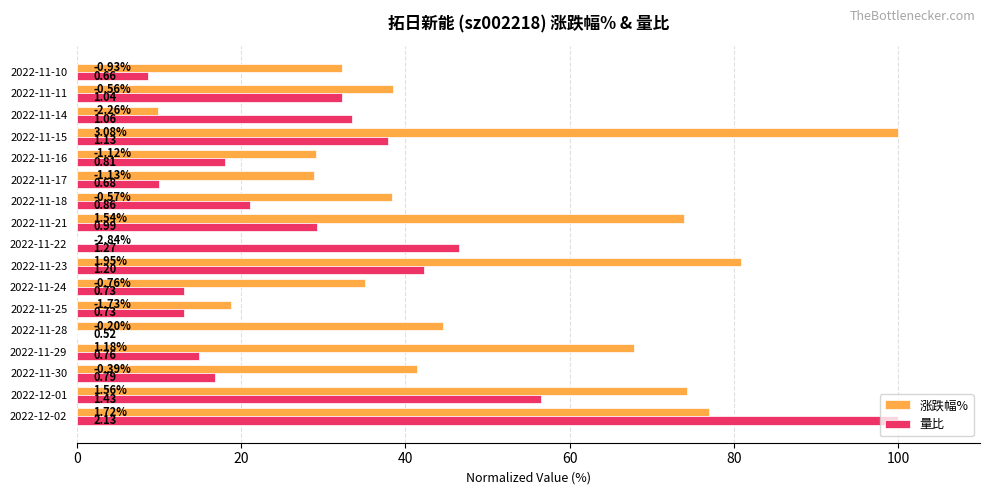

Which series has the largest total across all categories?

涨跌幅%